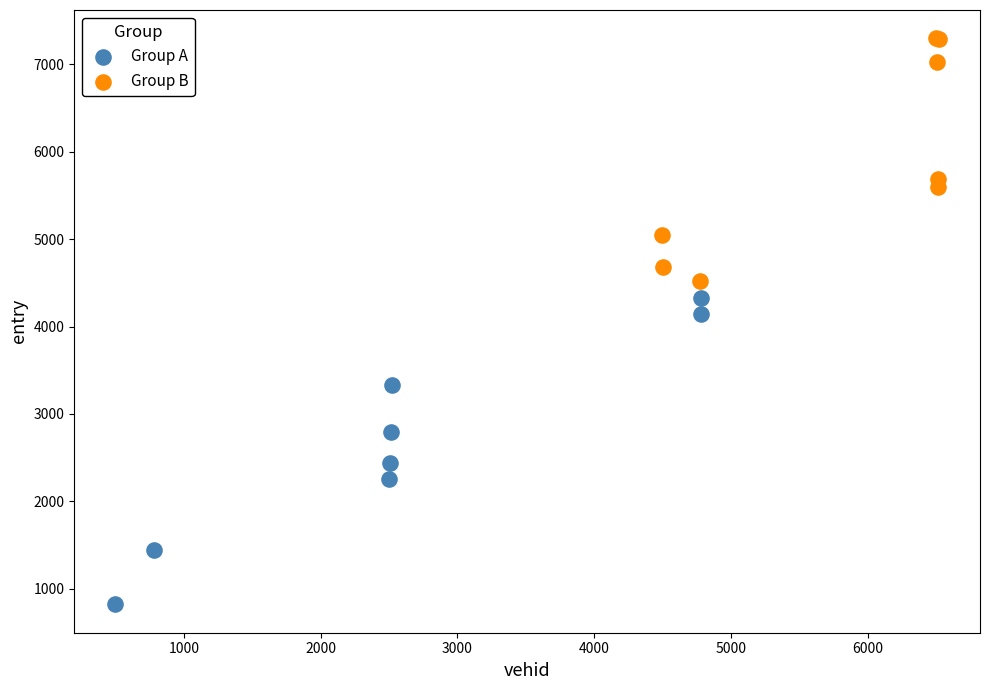

Which series contains the lowest Y value?

Group A